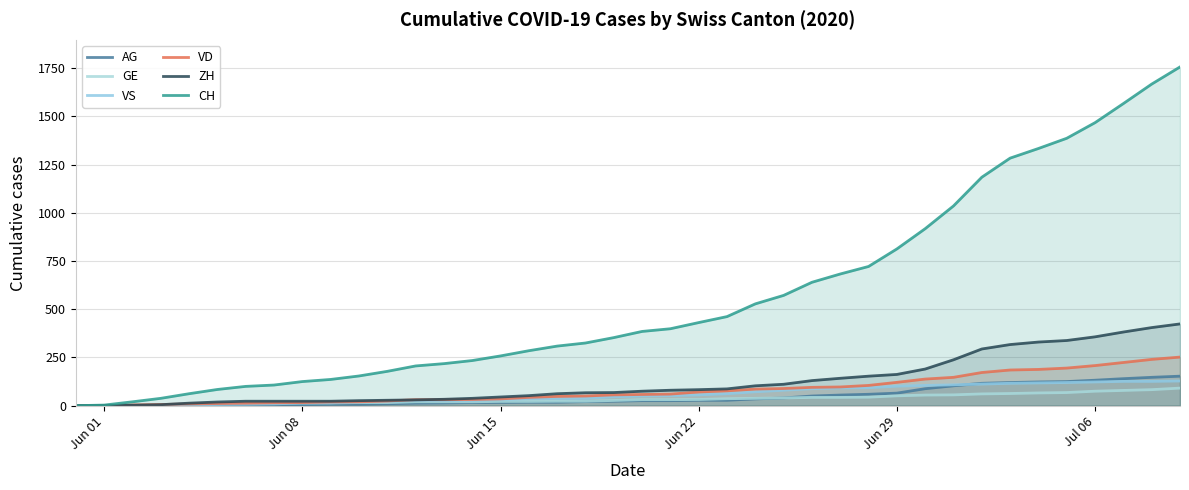

True or false: VD and GE cross at least once.

False